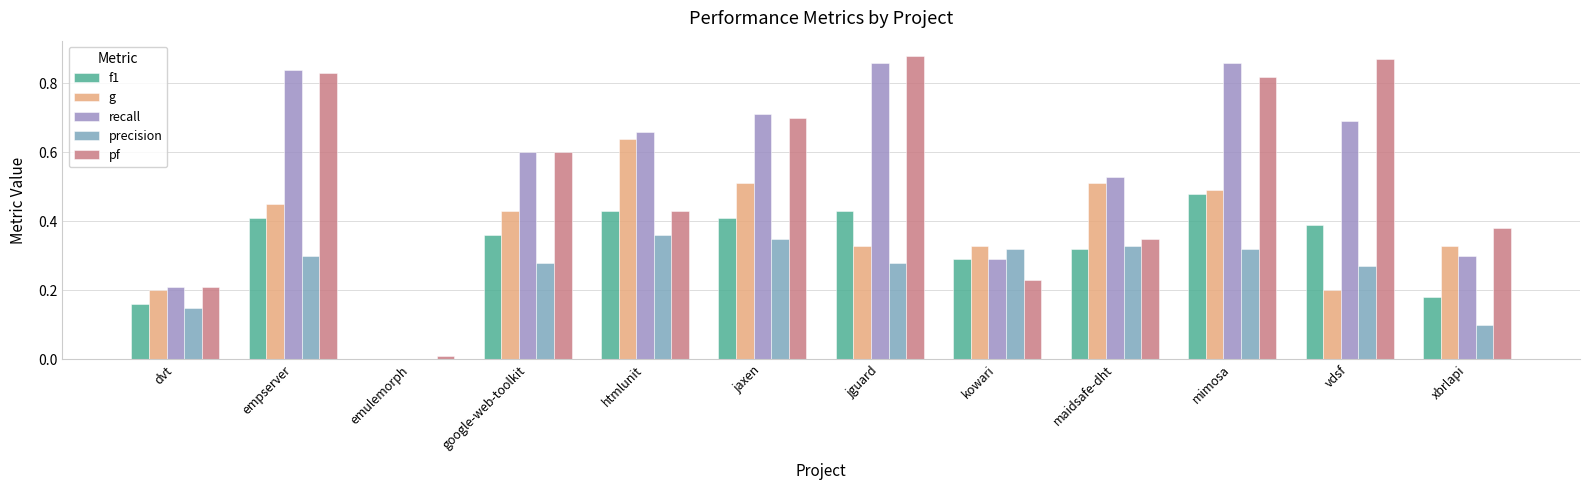

Between kowari and vdsf, which series saw the biggest shift?

pf